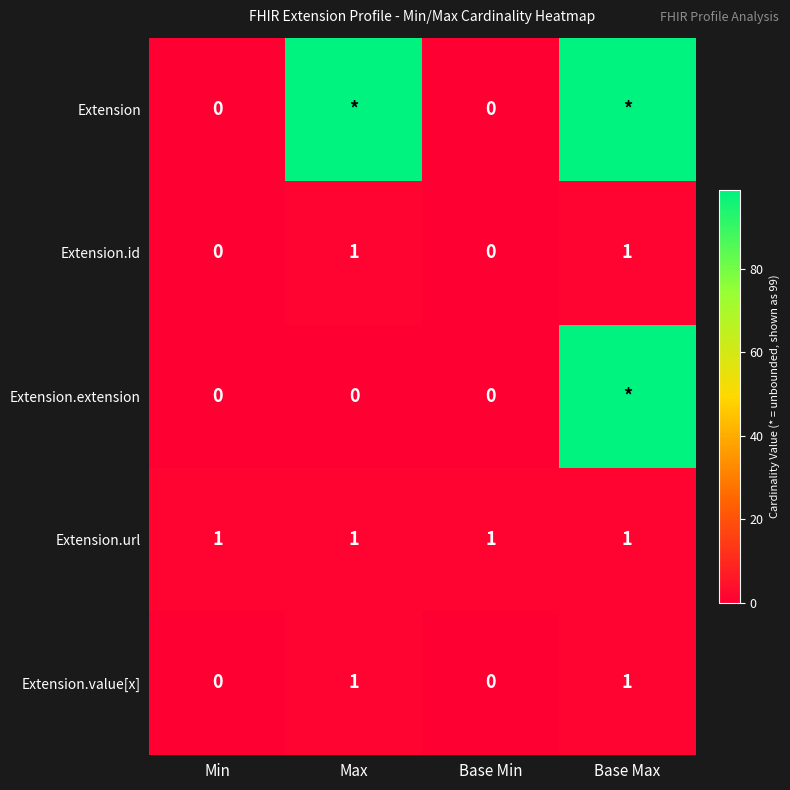

How many Extension.value[x] values are between 0 and 1?

4